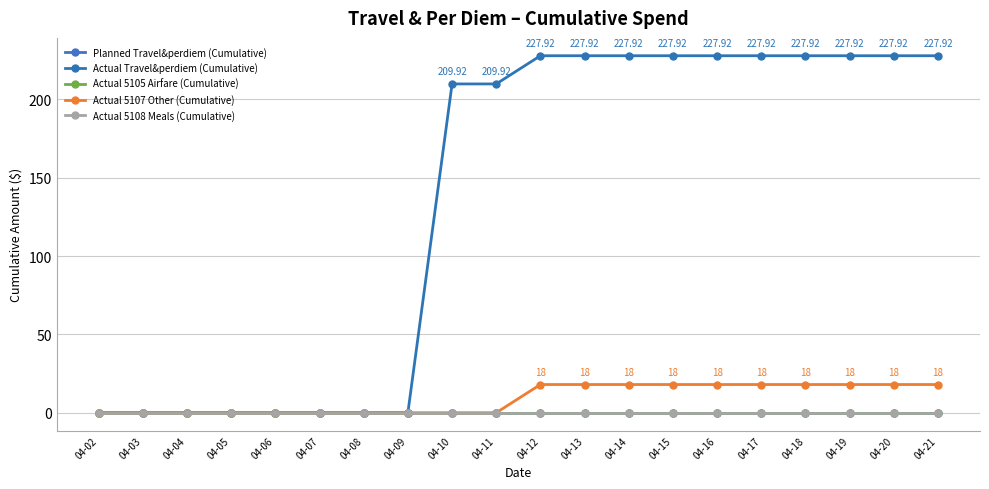

Reading left to right, list all the values displayed in this chart.

Planned Travel&perdiem (Cumulative): 04-02=0.0	04-03=0.0	04-04=0.0	04-05=0.0	04-06=0.0	04-07=0.0	04-08=0.0	04-09=0.0	04-10=0.0	04-11=0.0	04-12=0.0	04-13=0.0	04-14=0.0	04-15=0.0	04-16=0.0	04-17=0.0	04-18=0.0	04-19=0.0	04-20=0.0	04-21=0.0
Actual Travel&perdiem (Cumulative): 04-02=0.0	04-03=0.0	04-04=0.0	04-05=0.0	04-06=0.0	04-07=0.0	04-08=0.0	04-09=0.0	04-10=209.9	04-11=209.9	04-12=227.9	04-13=227.9	04-14=227.9	04-15=227.9	04-16=227.9	04-17=227.9	04-18=227.9	04-19=227.9	04-20=227.9	04-21=227.9
Actual 5105 Airfare (Cumulative): 04-02=0.0	04-03=0.0	04-04=0.0	04-05=0.0	04-06=0.0	04-07=0.0	04-08=0.0	04-09=0.0	04-10=0.0	04-11=0.0	04-12=0.0	04-13=0.0	04-14=0.0	04-15=0.0	04-16=0.0	04-17=0.0	04-18=0.0	04-19=0.0	04-20=0.0	04-21=0.0
Actual 5107 Other (Cumulative): 04-02=0.0	04-03=0.0	04-04=0.0	04-05=0.0	04-06=0.0	04-07=0.0	04-08=0.0	04-09=0.0	04-10=0.0	04-11=0.0	04-12=18.0	04-13=18.0	04-14=18.0	04-15=18.0	04-16=18.0	04-17=18.0	04-18=18.0	04-19=18.0	04-20=18.0	04-21=18.0
Actual 5108 Meals (Cumulative): 04-02=0.0	04-03=0.0	04-04=0.0	04-05=0.0	04-06=0.0	04-07=0.0	04-08=0.0	04-09=0.0	04-10=0.0	04-11=0.0	04-12=0.0	04-13=0.0	04-14=0.0	04-15=0.0	04-16=0.0	04-17=0.0	04-18=0.0	04-19=0.0	04-20=0.0	04-21=0.0